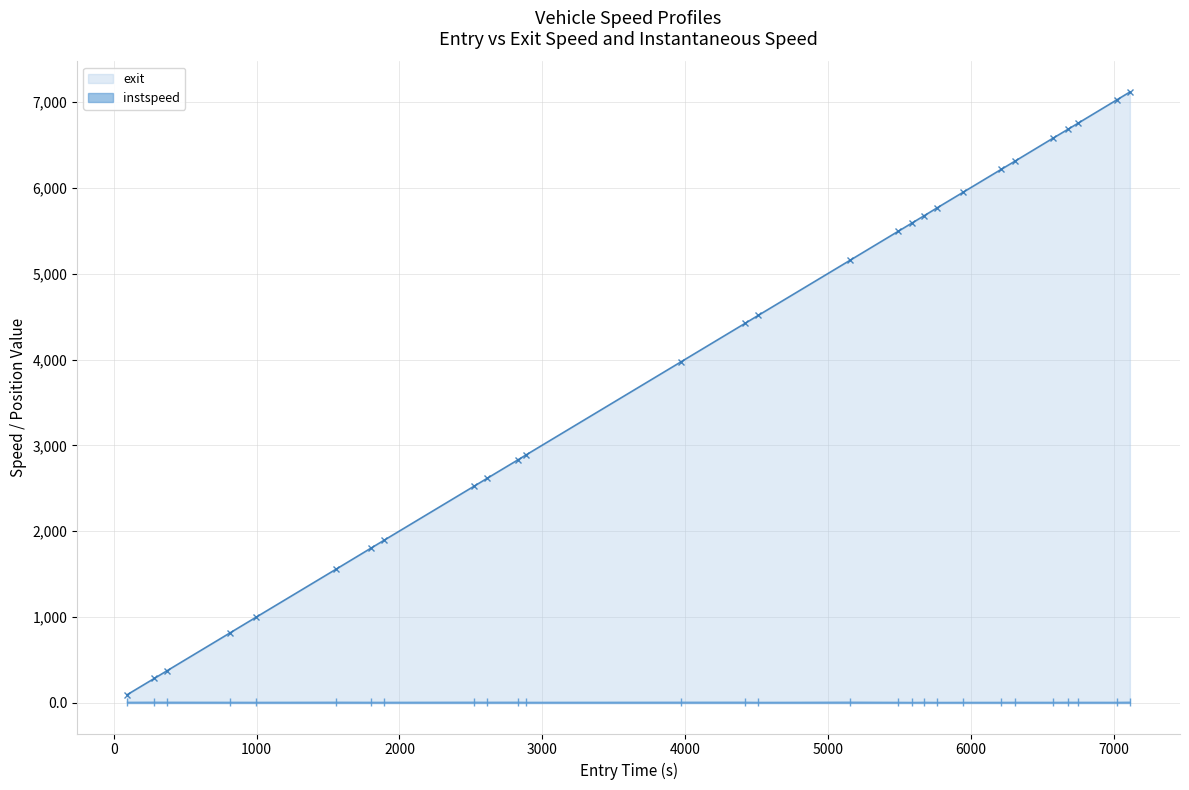

Which series has the largest range (max minus min)?

exit